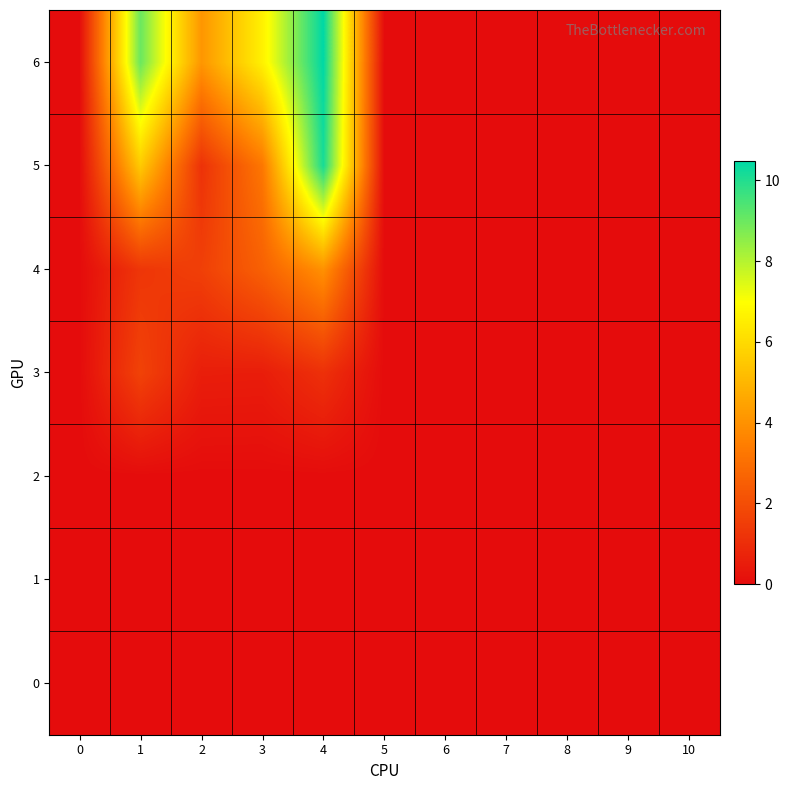

Which has a higher value, 2 or 10?

2